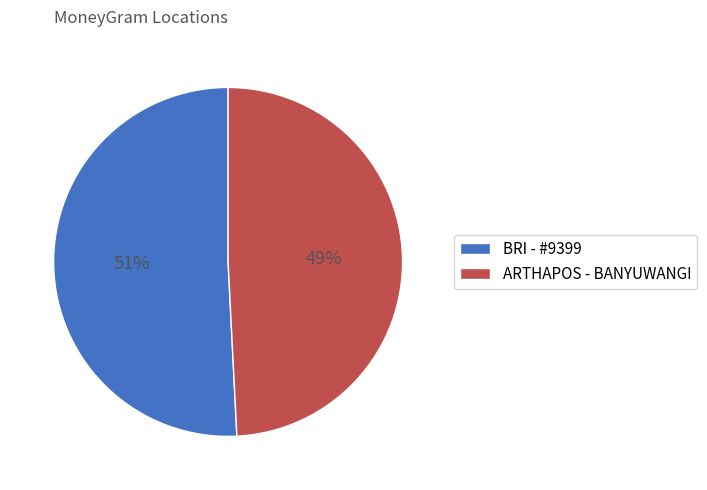

Do BRI - #9399 and ARTHAPOS - BANYUWANGI together represent more than half of the pie?

Yes